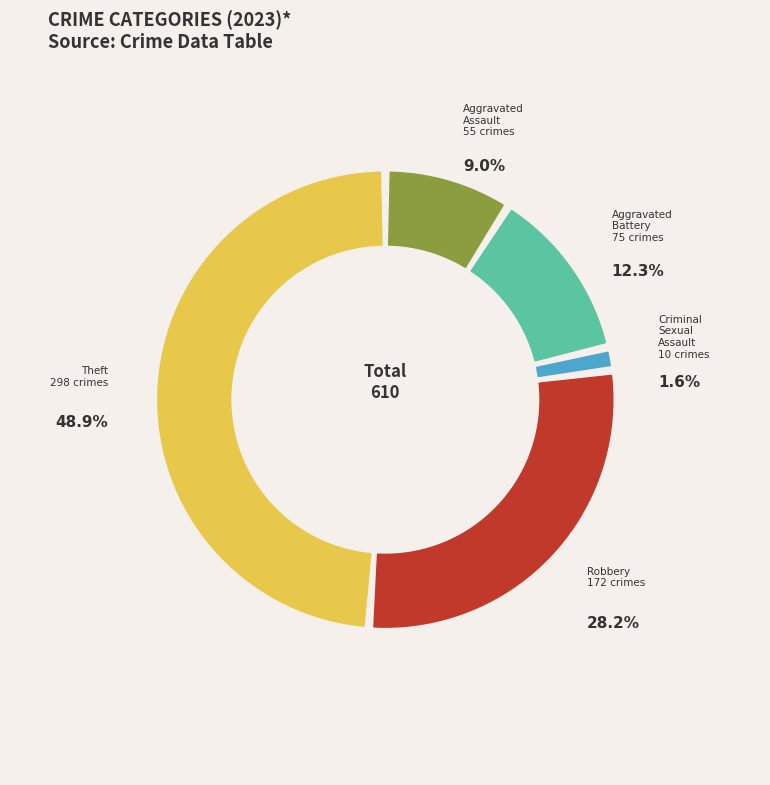

Which category has the biggest portion of the pie?

Theft